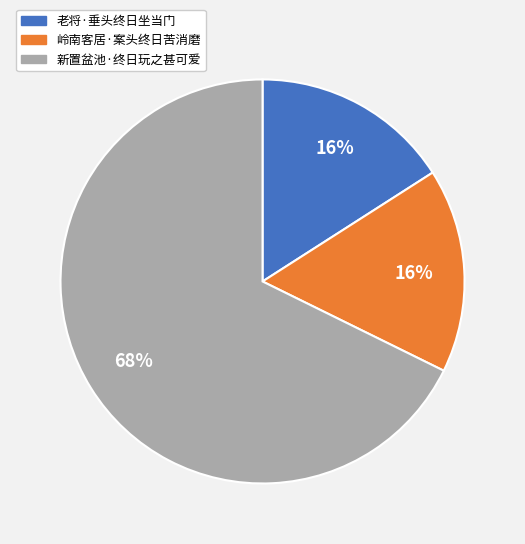

Is there any slice that represents more than half of the pie?

Yes